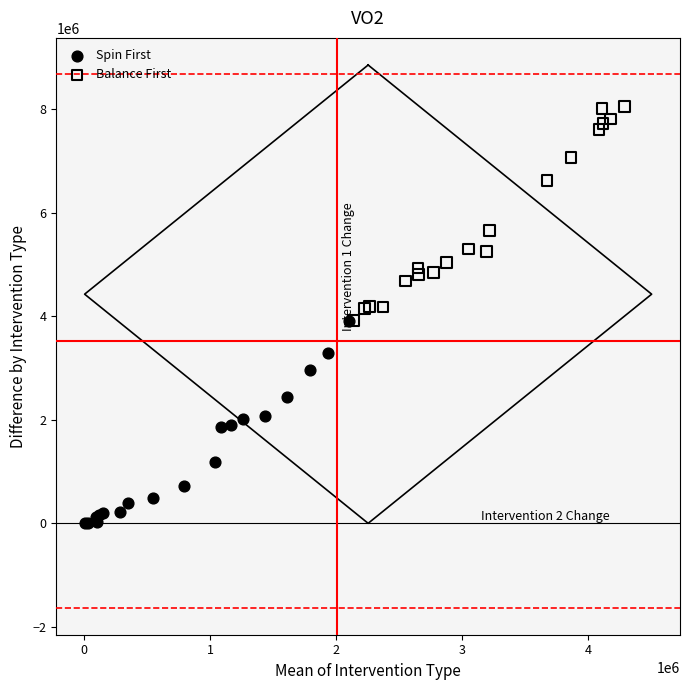

Which series contains the highest Y value?

Balance First